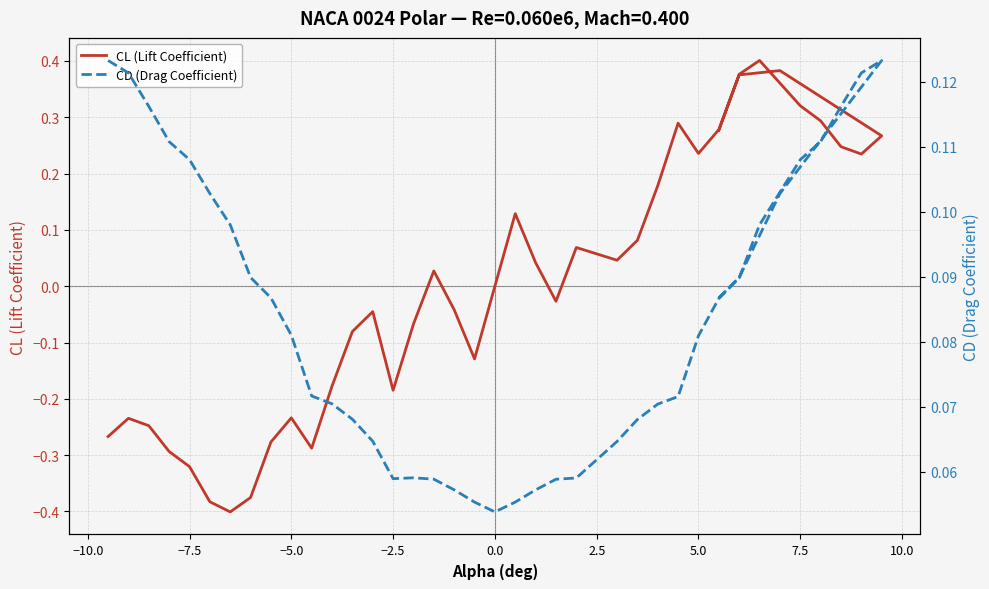

True or false: CL (Lift Coefficient) and CD (Drag Coefficient) cross at least once.

True